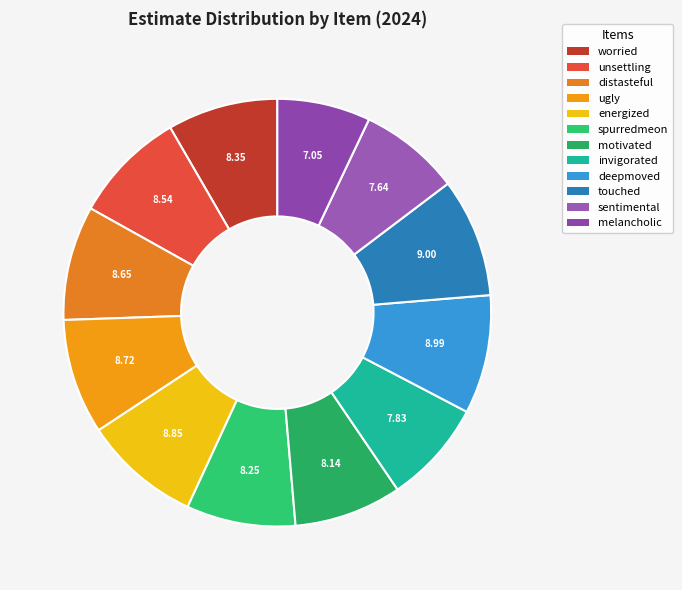

Does melancholic represent more than half of the total?

No